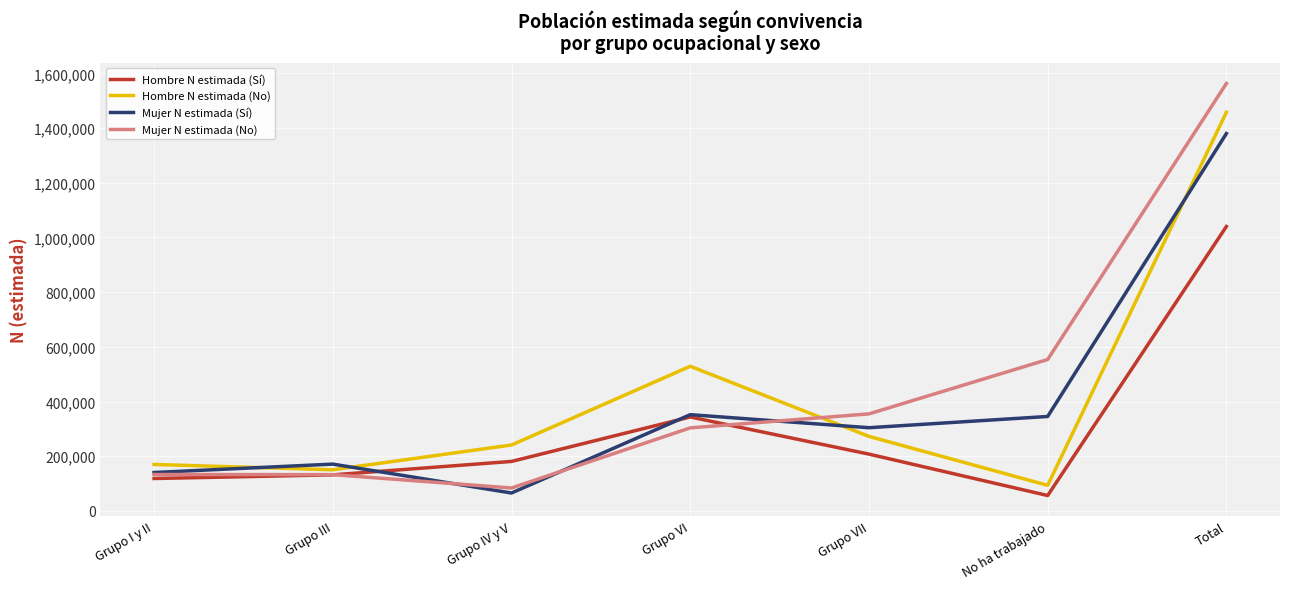

Is it true that Hombre N estimada (Sí) equals 1040119 at Total?

True